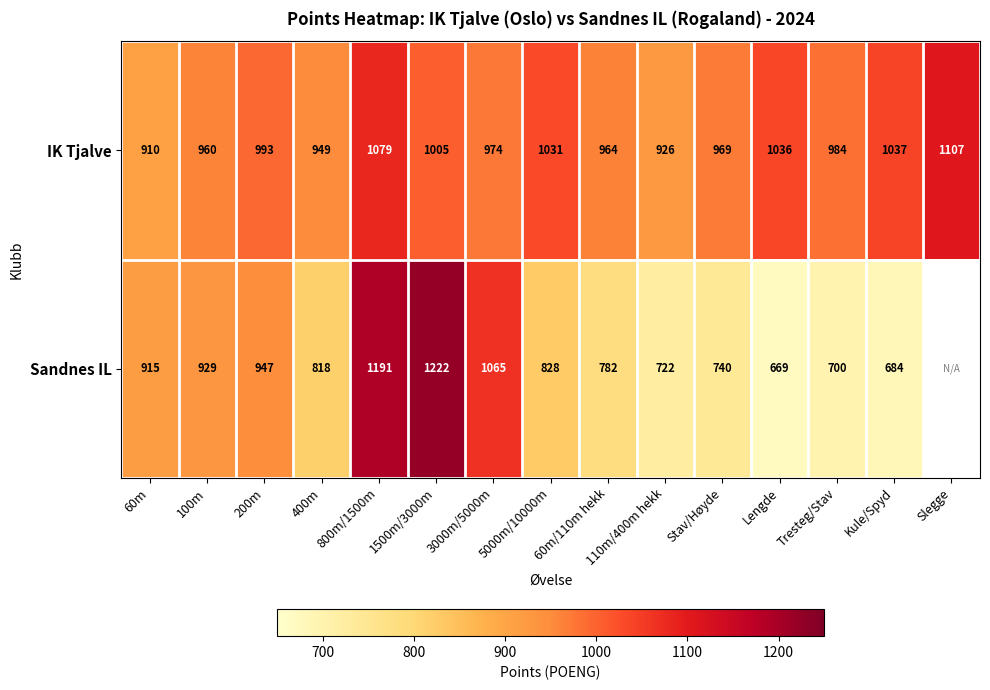

Which series changed the most between 200m and Tresteg/Stav?

Sandnes IL